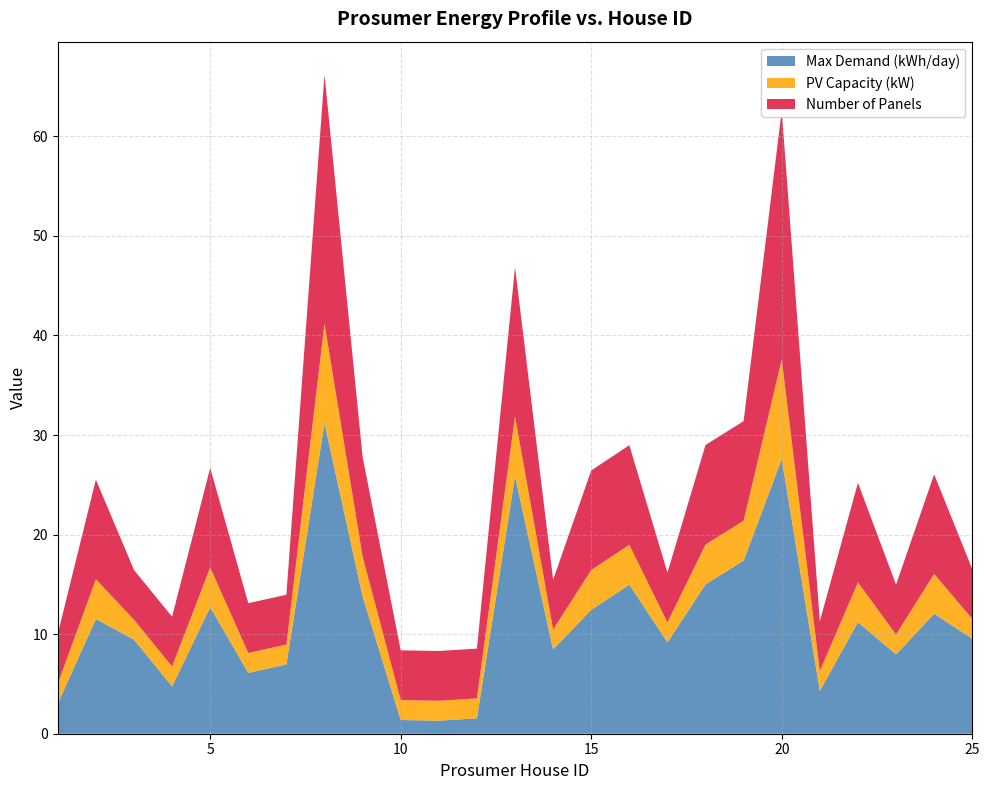

Reading left to right, extract all data points from this chart.

Max Demand (kWh/day): 3.0	11.5	9.4	4.8	12.7	6.1	7.0	31.2	13.8	1.4	1.3	1.6	25.9	8.5	12.4	15.0	9.2	15.0	17.4	27.6	4.3	11.2	8.0	12.1	9.5
PV Capacity (kW): 2.0	4.0	2.0	2.0	4.0	2.0	2.0	10.0	4.0	2.0	2.0	2.0	6.0	2.0	4.0	4.0	2.0	4.0	4.0	10.0	2.0	4.0	2.0	4.0	2.0
Number of Panels: 5.0	10.0	5.0	5.0	10.0	5.0	5.0	25.0	10.0	5.0	5.0	5.0	15.0	5.0	10.0	10.0	5.0	10.0	10.0	25.0	5.0	10.0	5.0	10.0	5.0